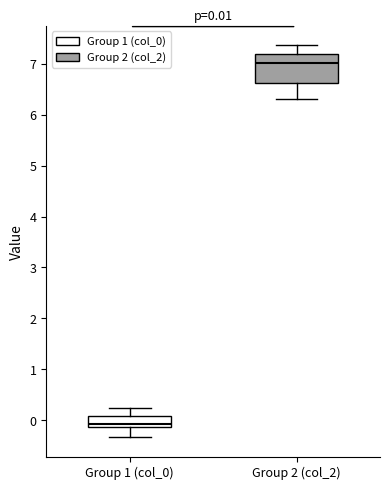

Which box's median line is the highest?

Group 2 (col_2)